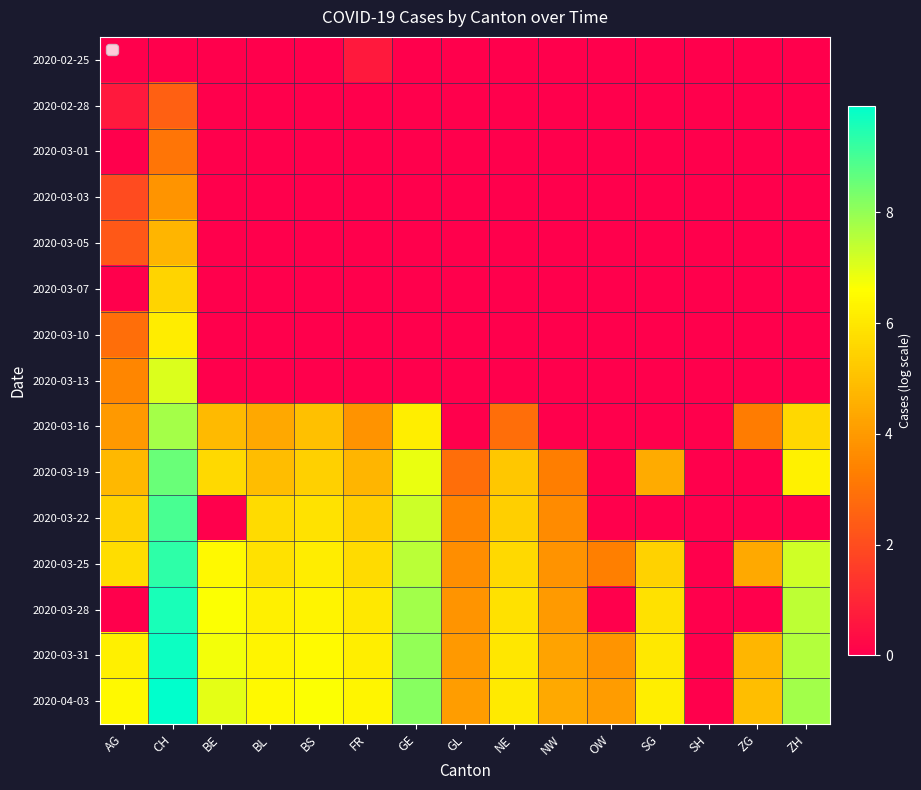

What is the total value across all series at BE?

37.3